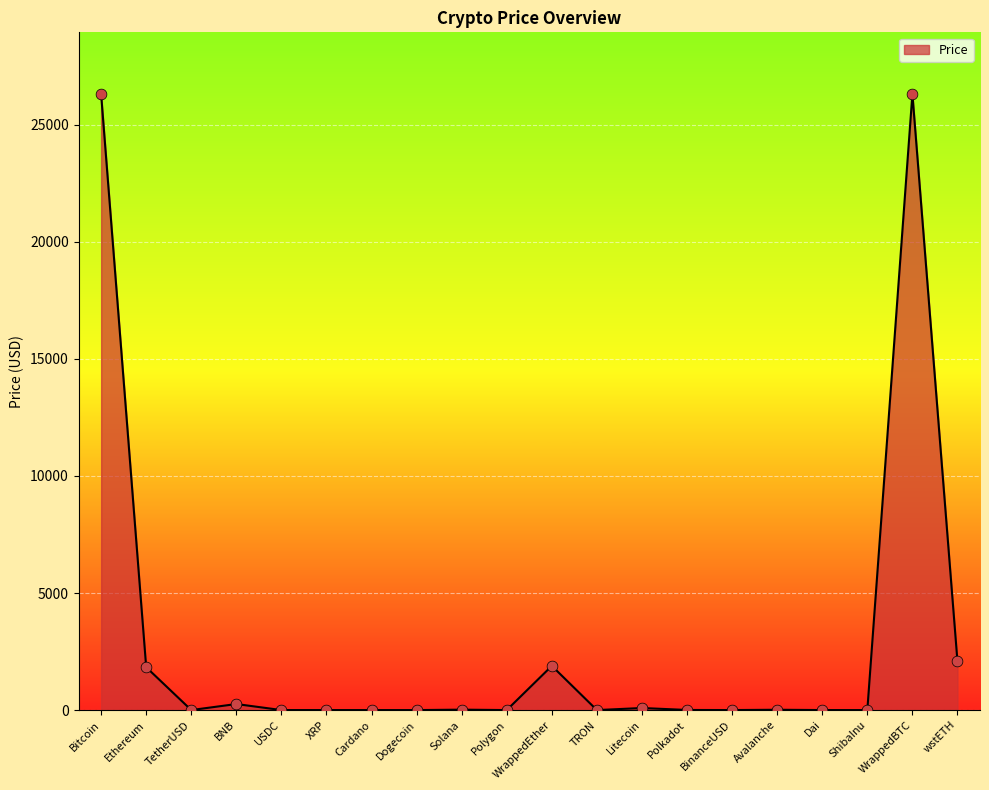

What is the change in value from BNB to XRP?

-258.1